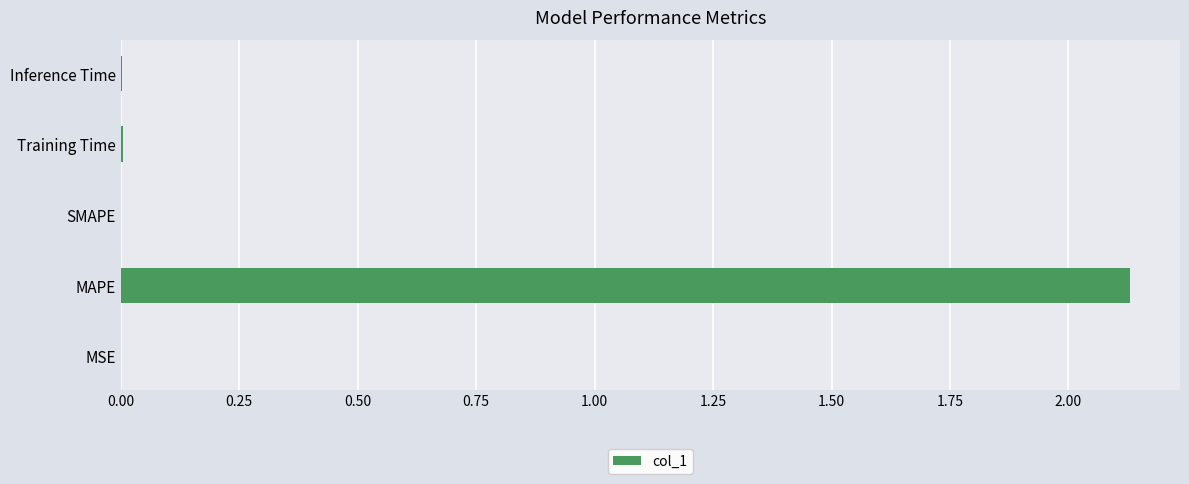

True or false: the data shows 2.8 at MAPE.

False